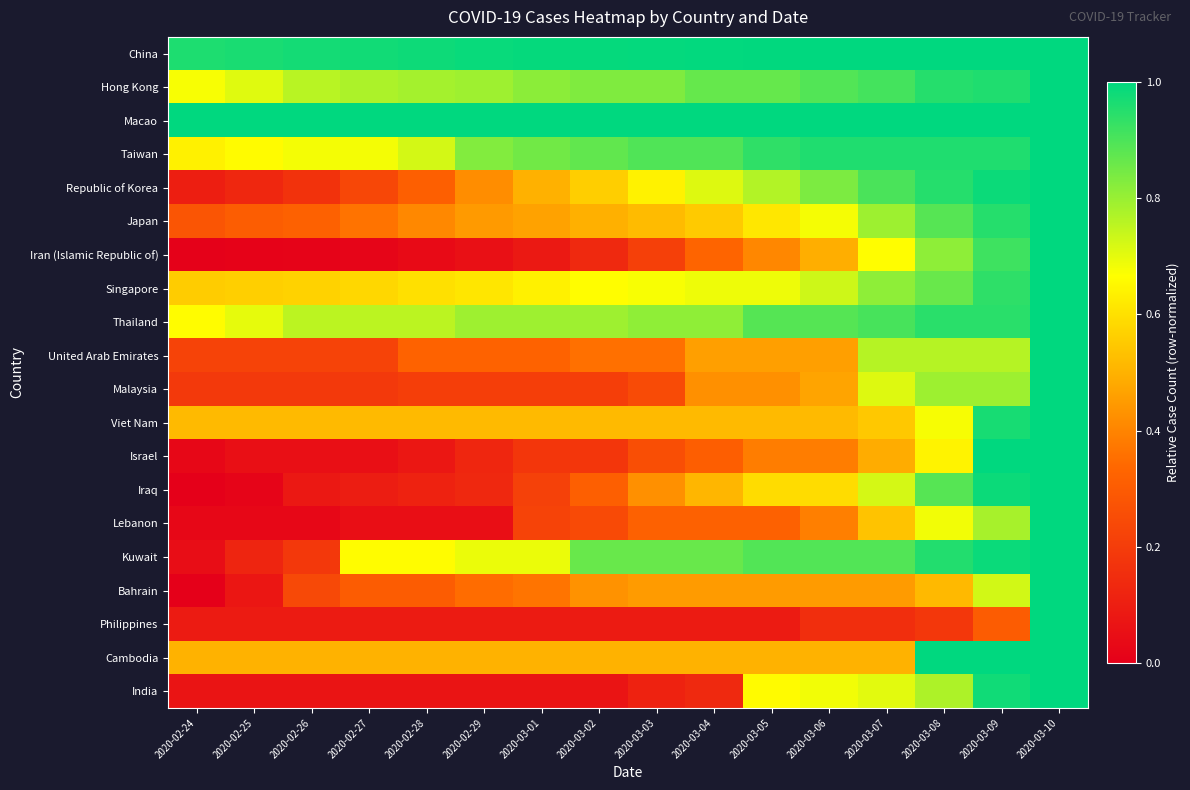

Reading left to right, list all the values displayed in this chart.

China: 2020-02-24=1.0	2020-02-25=1.0	2020-02-26=1.0	2020-02-27=1.0	2020-02-28=1.0	2020-02-29=1.0	2020-03-01=1.0	2020-03-02=1.0	2020-03-03=1.0	2020-03-04=1.0	2020-03-05=1.0	2020-03-06=1.0	2020-03-07=1.0	2020-03-08=1.0	2020-03-09=1.0	2020-03-10=1.0
Hong Kong: 2020-02-24=0.7	2020-02-25=0.7	2020-02-26=0.8	2020-02-27=0.8	2020-02-28=0.8	2020-02-29=0.8	2020-03-01=0.8	2020-03-02=0.8	2020-03-03=0.8	2020-03-04=0.9	2020-03-05=0.9	2020-03-06=0.9	2020-03-07=0.9	2020-03-08=0.9	2020-03-09=1.0	2020-03-10=1.0
Macao: 2020-02-24=1.0	2020-02-25=1.0	2020-02-26=1.0	2020-02-27=1.0	2020-02-28=1.0	2020-02-29=1.0	2020-03-01=1.0	2020-03-02=1.0	2020-03-03=1.0	2020-03-04=1.0	2020-03-05=1.0	2020-03-06=1.0	2020-03-07=1.0	2020-03-08=1.0	2020-03-09=1.0	2020-03-10=1.0
Taiwan: 2020-02-24=0.6	2020-02-25=0.7	2020-02-26=0.7	2020-02-27=0.7	2020-02-28=0.7	2020-02-29=0.8	2020-03-01=0.9	2020-03-02=0.9	2020-03-03=0.9	2020-03-04=0.9	2020-03-05=0.9	2020-03-06=1.0	2020-03-07=1.0	2020-03-08=1.0	2020-03-09=1.0	2020-03-10=1.0
Republic of Korea: 2020-02-24=0.1	2020-02-25=0.1	2020-02-26=0.2	2020-02-27=0.2	2020-02-28=0.3	2020-02-29=0.4	2020-03-01=0.5	2020-03-02=0.6	2020-03-03=0.6	2020-03-04=0.7	2020-03-05=0.8	2020-03-06=0.8	2020-03-07=0.9	2020-03-08=0.9	2020-03-09=1.0	2020-03-10=1.0
Japan: 2020-02-24=0.3	2020-02-25=0.3	2020-02-26=0.3	2020-02-27=0.4	2020-02-28=0.4	2020-02-29=0.4	2020-03-01=0.5	2020-03-02=0.5	2020-03-03=0.5	2020-03-04=0.6	2020-03-05=0.6	2020-03-06=0.7	2020-03-07=0.8	2020-03-08=0.9	2020-03-09=0.9	2020-03-10=1.0
Iran (Islamic Republic of): 2020-02-24=0.0	2020-02-25=0.0	2020-02-26=0.0	2020-02-27=0.0	2020-02-28=0.0	2020-02-29=0.1	2020-03-01=0.1	2020-03-02=0.1	2020-03-03=0.2	2020-03-04=0.3	2020-03-05=0.4	2020-03-06=0.5	2020-03-07=0.7	2020-03-08=0.8	2020-03-09=0.9	2020-03-10=1.0
Singapore: 2020-02-24=0.6	2020-02-25=0.6	2020-02-26=0.6	2020-02-27=0.6	2020-02-28=0.6	2020-02-29=0.6	2020-03-01=0.6	2020-03-02=0.7	2020-03-03=0.7	2020-03-04=0.7	2020-03-05=0.7	2020-03-06=0.7	2020-03-07=0.8	2020-03-08=0.9	2020-03-09=0.9	2020-03-10=1.0
Thailand: 2020-02-24=0.7	2020-02-25=0.7	2020-02-26=0.8	2020-02-27=0.8	2020-02-28=0.8	2020-02-29=0.8	2020-03-01=0.8	2020-03-02=0.8	2020-03-03=0.8	2020-03-04=0.8	2020-03-05=0.9	2020-03-06=0.9	2020-03-07=0.9	2020-03-08=0.9	2020-03-09=0.9	2020-03-10=1.0
United Arab Emirates: 2020-02-24=0.2	2020-02-25=0.2	2020-02-26=0.2	2020-02-27=0.2	2020-02-28=0.3	2020-02-29=0.3	2020-03-01=0.3	2020-03-02=0.4	2020-03-03=0.4	2020-03-04=0.5	2020-03-05=0.5	2020-03-06=0.5	2020-03-07=0.8	2020-03-08=0.8	2020-03-09=0.8	2020-03-10=1.0
Malaysia: 2020-02-24=0.2	2020-02-25=0.2	2020-02-26=0.2	2020-02-27=0.2	2020-02-28=0.2	2020-02-29=0.2	2020-03-01=0.2	2020-03-02=0.2	2020-03-03=0.2	2020-03-04=0.4	2020-03-05=0.4	2020-03-06=0.5	2020-03-07=0.7	2020-03-08=0.8	2020-03-09=0.8	2020-03-10=1.0
Viet Nam: 2020-02-24=0.5	2020-02-25=0.5	2020-02-26=0.5	2020-02-27=0.5	2020-02-28=0.5	2020-02-29=0.5	2020-03-01=0.5	2020-03-02=0.5	2020-03-03=0.5	2020-03-04=0.5	2020-03-05=0.5	2020-03-06=0.5	2020-03-07=0.5	2020-03-08=0.7	2020-03-09=1.0	2020-03-10=1.0
Israel: 2020-02-24=0.0	2020-02-25=0.1	2020-02-26=0.1	2020-02-27=0.1	2020-02-28=0.1	2020-02-29=0.1	2020-03-01=0.2	2020-03-02=0.2	2020-03-03=0.3	2020-03-04=0.3	2020-03-05=0.4	2020-03-06=0.4	2020-03-07=0.5	2020-03-08=0.6	2020-03-09=1.0	2020-03-10=1.0
Iraq: 2020-02-24=0.0	2020-02-25=0.0	2020-02-26=0.1	2020-02-27=0.1	2020-02-28=0.1	2020-02-29=0.1	2020-03-01=0.2	2020-03-02=0.3	2020-03-03=0.4	2020-03-04=0.5	2020-03-05=0.6	2020-03-06=0.6	2020-03-07=0.7	2020-03-08=0.9	2020-03-09=1.0	2020-03-10=1.0
Lebanon: 2020-02-24=0.0	2020-02-25=0.0	2020-02-26=0.0	2020-02-27=0.0	2020-02-28=0.0	2020-02-29=0.0	2020-03-01=0.2	2020-03-02=0.2	2020-03-03=0.3	2020-03-04=0.3	2020-03-05=0.3	2020-03-06=0.4	2020-03-07=0.5	2020-03-08=0.7	2020-03-09=0.8	2020-03-10=1.0
Kuwait: 2020-02-24=0.0	2020-02-25=0.1	2020-02-26=0.2	2020-02-27=0.7	2020-02-28=0.7	2020-02-29=0.7	2020-03-01=0.7	2020-03-02=0.9	2020-03-03=0.9	2020-03-04=0.9	2020-03-05=0.9	2020-03-06=0.9	2020-03-07=0.9	2020-03-08=1.0	2020-03-09=1.0	2020-03-10=1.0
Bahrain: 2020-02-24=0.0	2020-02-25=0.1	2020-02-26=0.2	2020-02-27=0.3	2020-02-28=0.3	2020-02-29=0.3	2020-03-01=0.4	2020-03-02=0.4	2020-03-03=0.4	2020-03-04=0.4	2020-03-05=0.4	2020-03-06=0.4	2020-03-07=0.4	2020-03-08=0.5	2020-03-09=0.7	2020-03-10=1.0
Philippines: 2020-02-24=0.1	2020-02-25=0.1	2020-02-26=0.1	2020-02-27=0.1	2020-02-28=0.1	2020-02-29=0.1	2020-03-01=0.1	2020-03-02=0.1	2020-03-03=0.1	2020-03-04=0.1	2020-03-05=0.1	2020-03-06=0.2	2020-03-07=0.2	2020-03-08=0.2	2020-03-09=0.3	2020-03-10=1.0
Cambodia: 2020-02-24=0.5	2020-02-25=0.5	2020-02-26=0.5	2020-02-27=0.5	2020-02-28=0.5	2020-02-29=0.5	2020-03-01=0.5	2020-03-02=0.5	2020-03-03=0.5	2020-03-04=0.5	2020-03-05=0.5	2020-03-06=0.5	2020-03-07=0.5	2020-03-08=1.0	2020-03-09=1.0	2020-03-10=1.0
India: 2020-02-24=0.1	2020-02-25=0.1	2020-02-26=0.1	2020-02-27=0.1	2020-02-28=0.1	2020-02-29=0.1	2020-03-01=0.1	2020-03-02=0.1	2020-03-03=0.1	2020-03-04=0.1	2020-03-05=0.7	2020-03-06=0.7	2020-03-07=0.7	2020-03-08=0.8	2020-03-09=1.0	2020-03-10=1.0